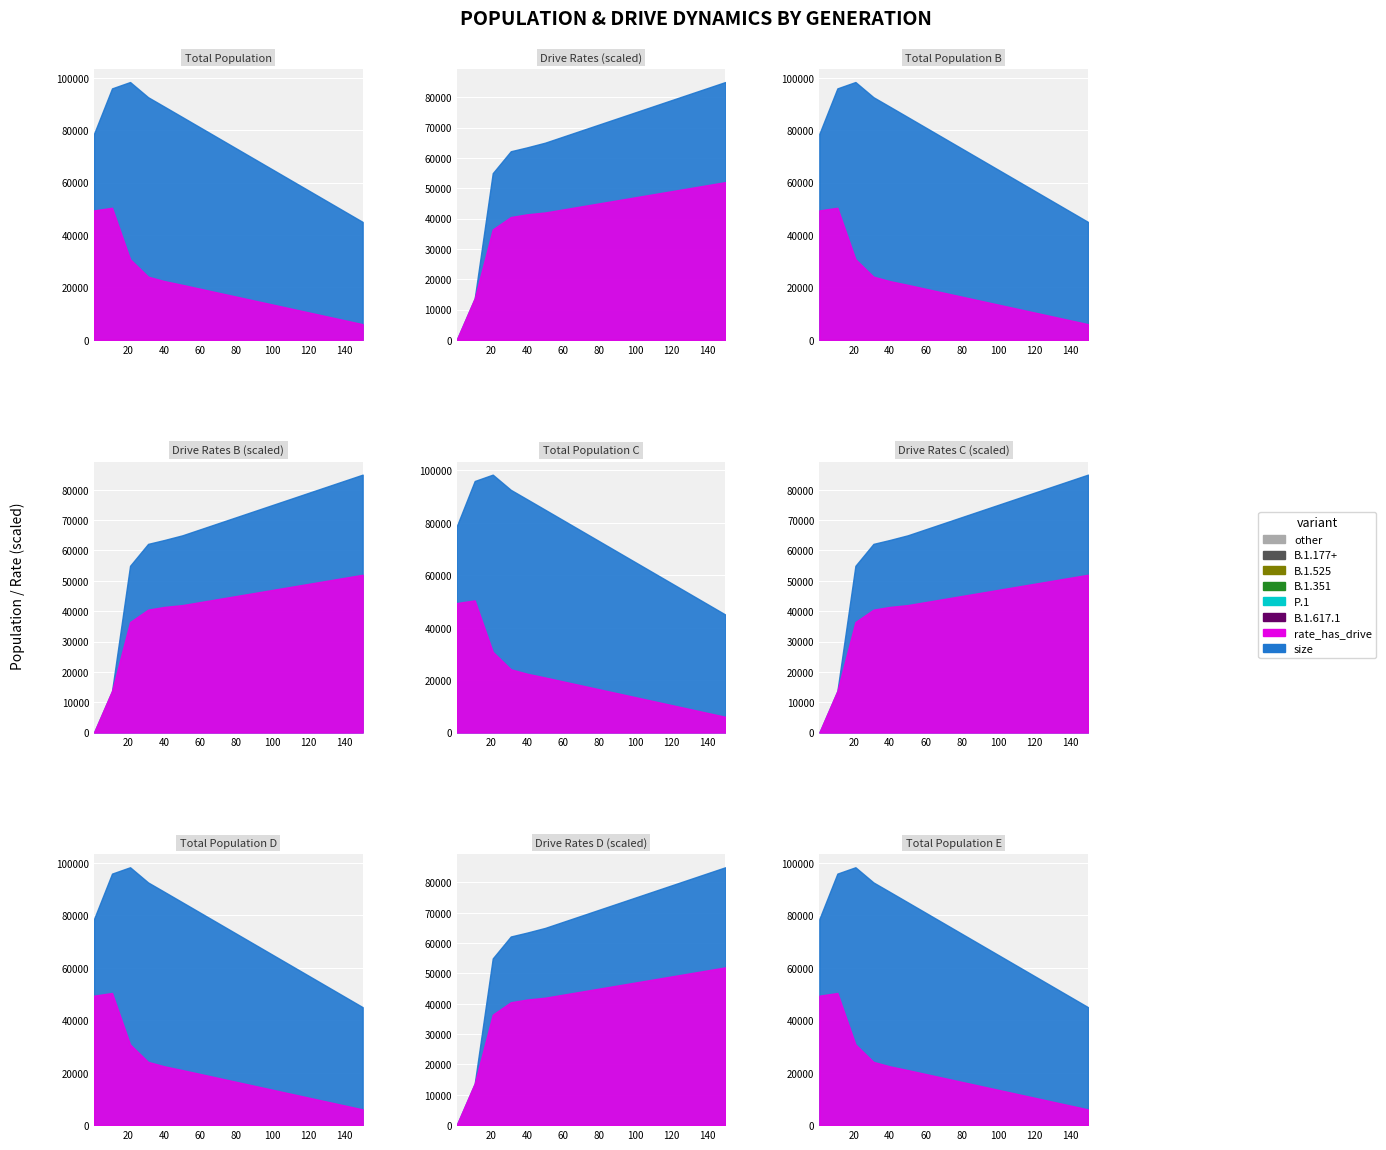

True or false: rate_has_drive has a value of 0.8 at 130.

True